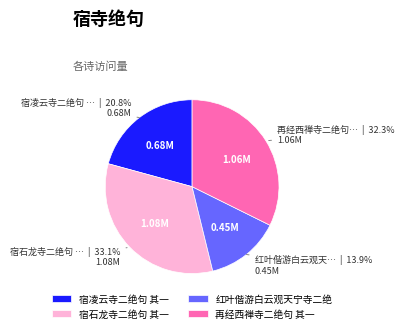

Is the sum of 再经西禅寺二绝句 其一 and 宿石龙寺二绝句 其一 greater than half?

Yes